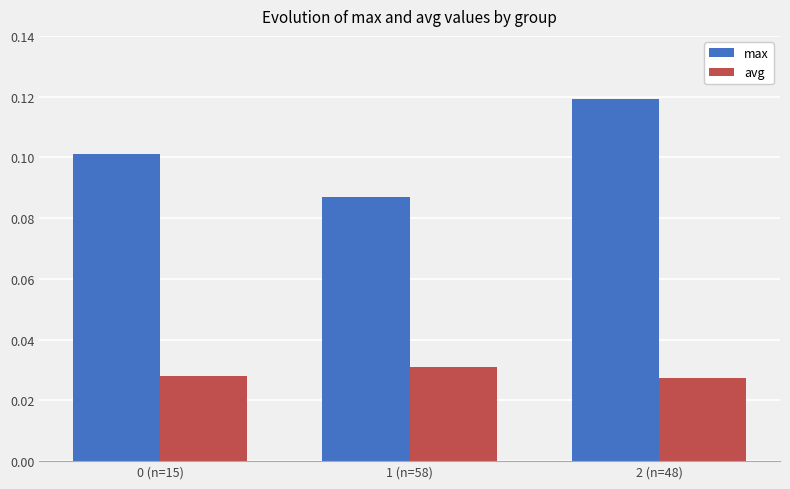

At which label is max closest to 0?

1 (n=58)